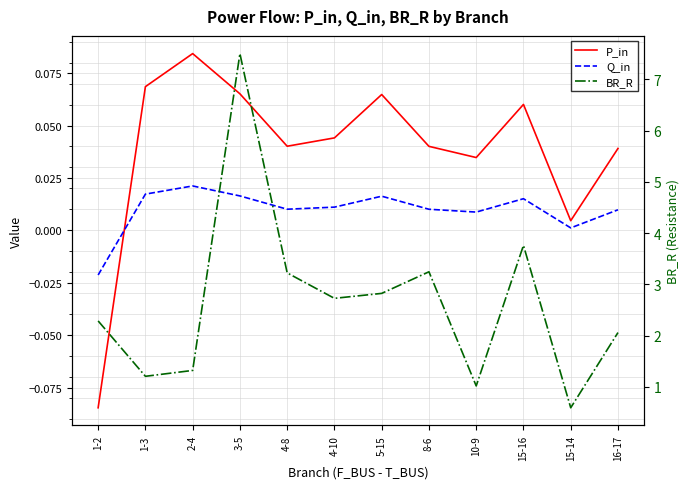

True or false: BR_R and Q_in cross at least once.

False